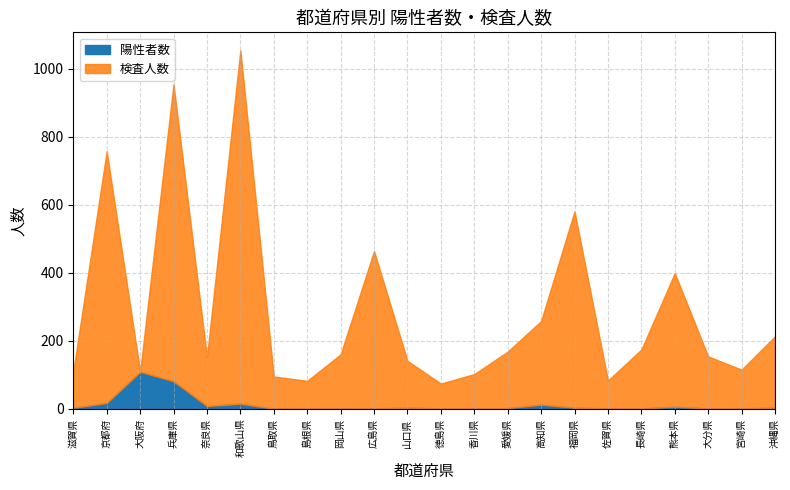

What is the maximum value for 検査人数?

1040